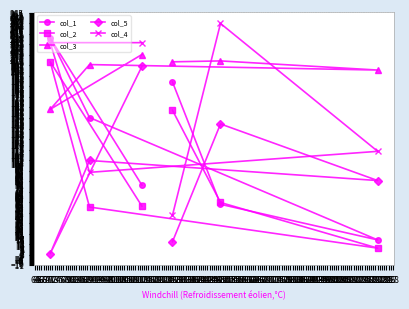

Which category has the lowest value in the col_1 series?

221